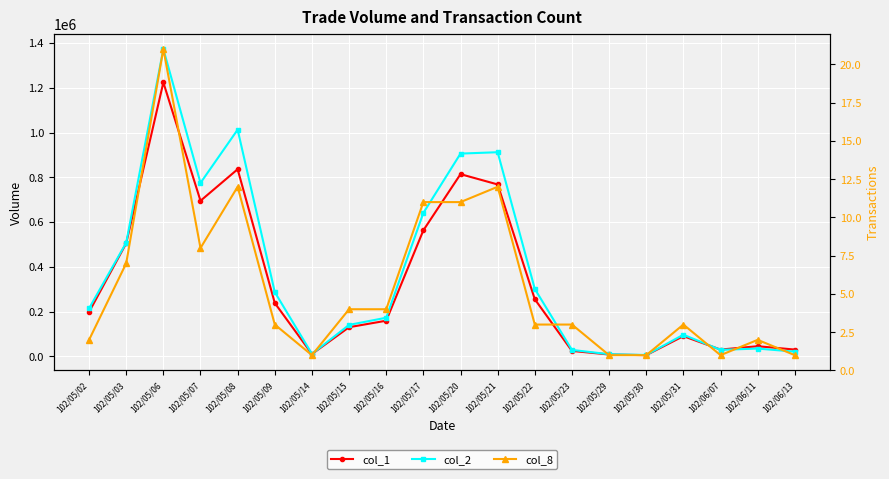

What is the difference between the col_2 values at 102/05/17 and 102/05/30?

634970